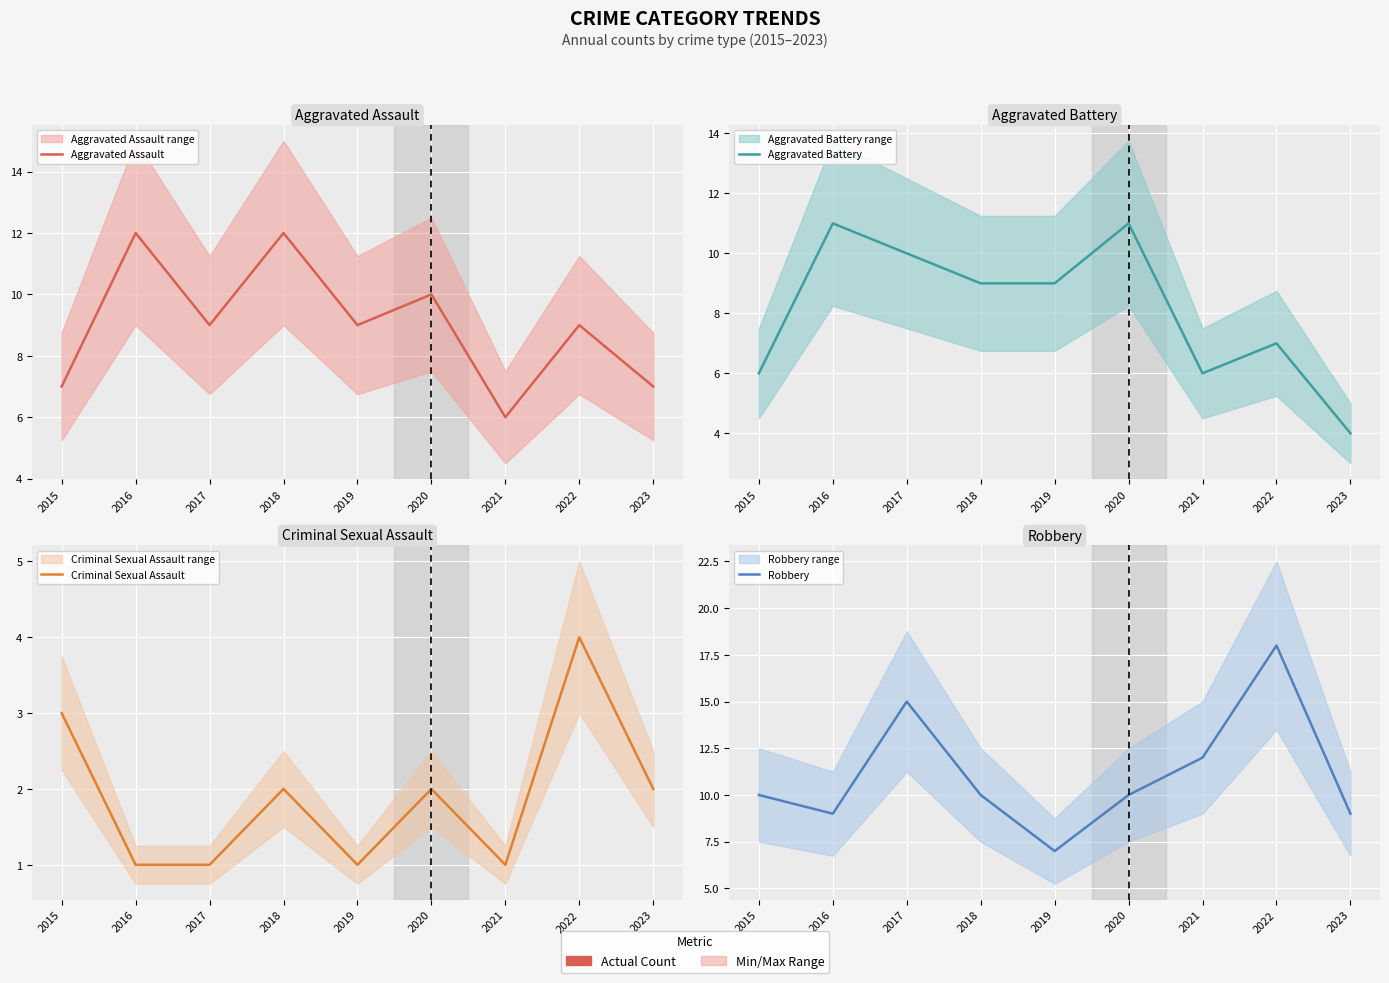

List the series in order of their peak value, highest first.

Robbery, Aggravated Assault, Aggravated Battery, Criminal Sexual Assault